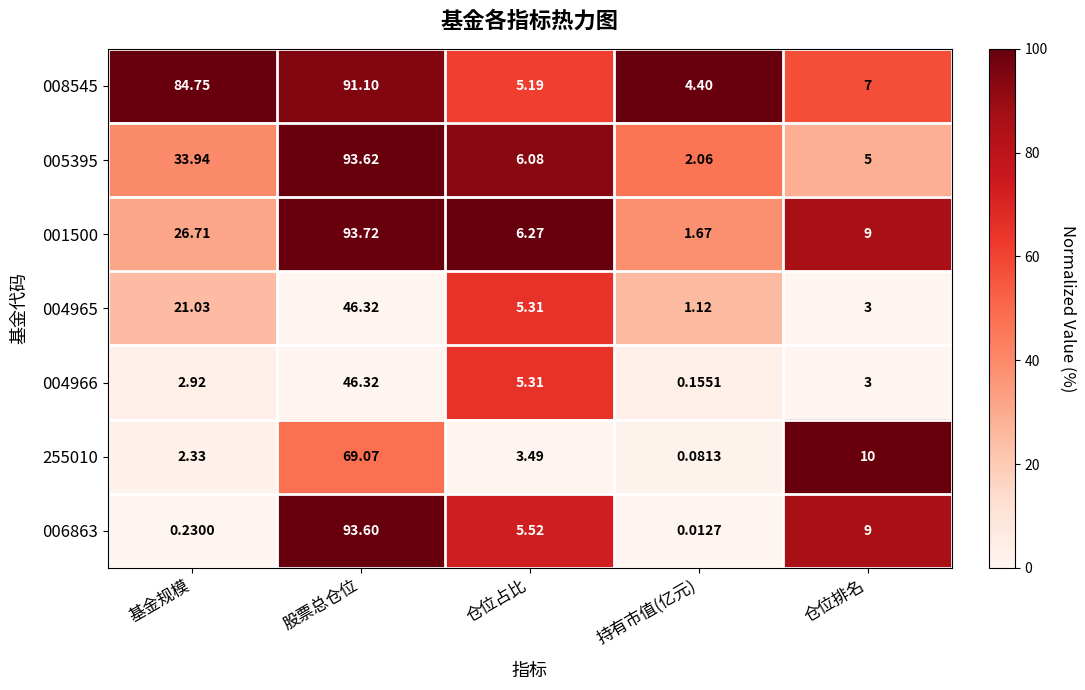

At which label does 004965 reach its minimum?

持有市值(亿元)